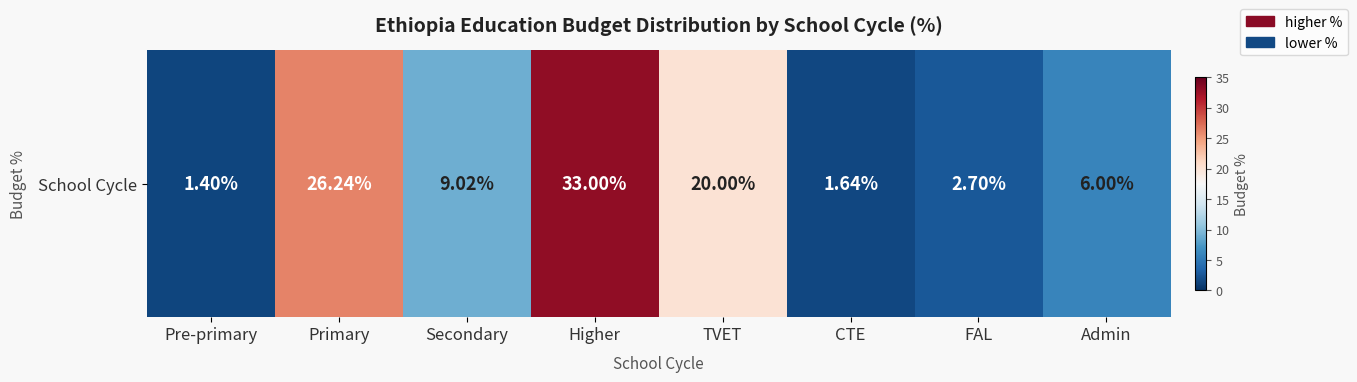

What is the smallest value displayed?

1.4